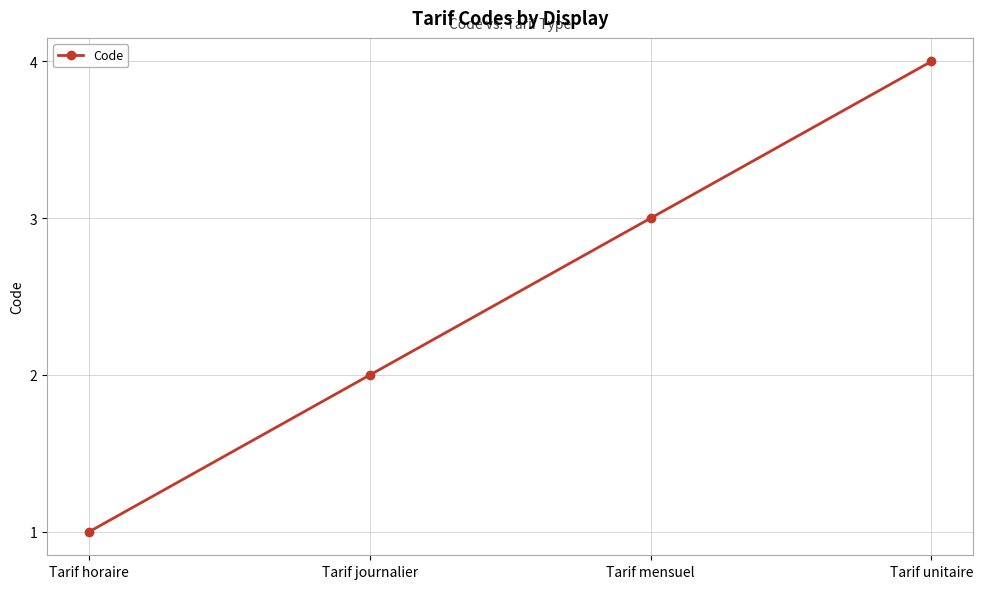

What is the difference between the maximum and minimum values?

3